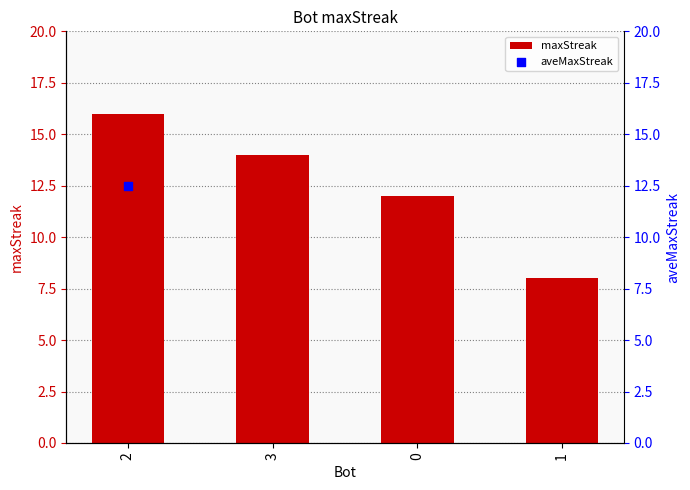

Which series has the largest total across all categories?

maxStreak